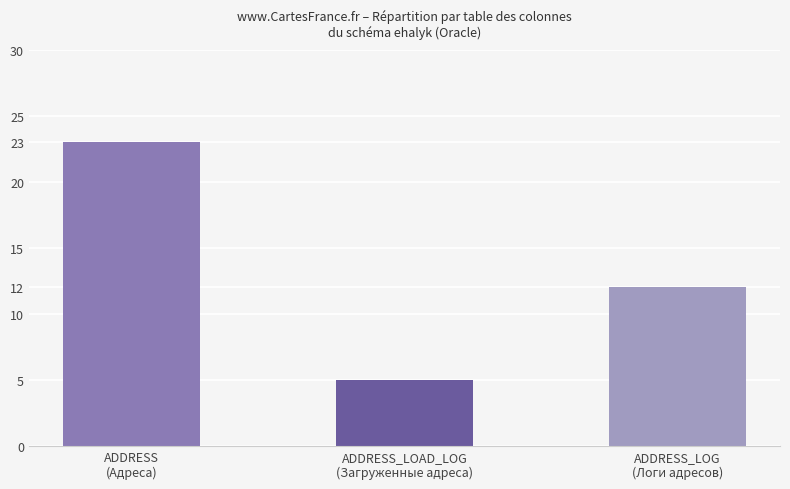

How many distinct data groups are displayed?

1